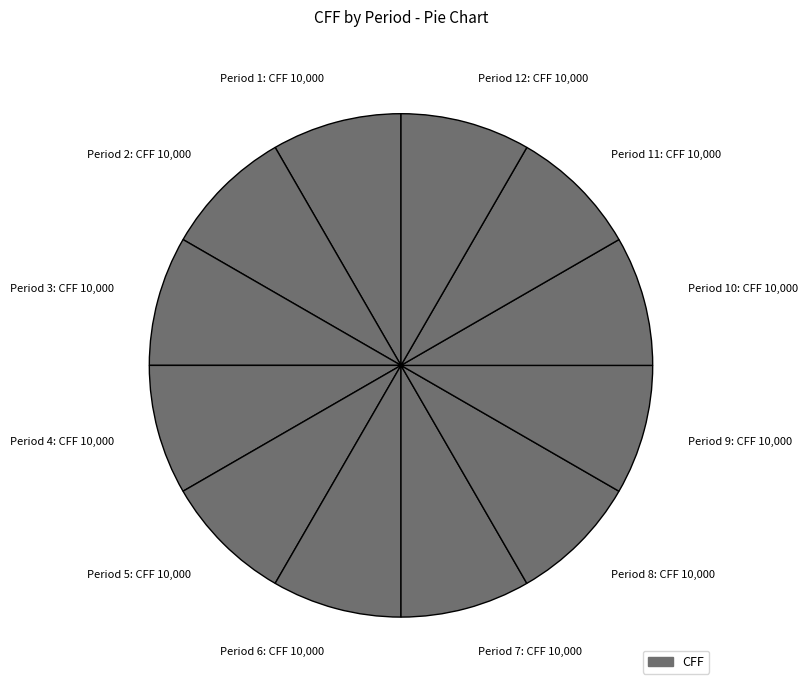

Is it true that Period 8: CFF 10,000 is 1% of the pie?

False